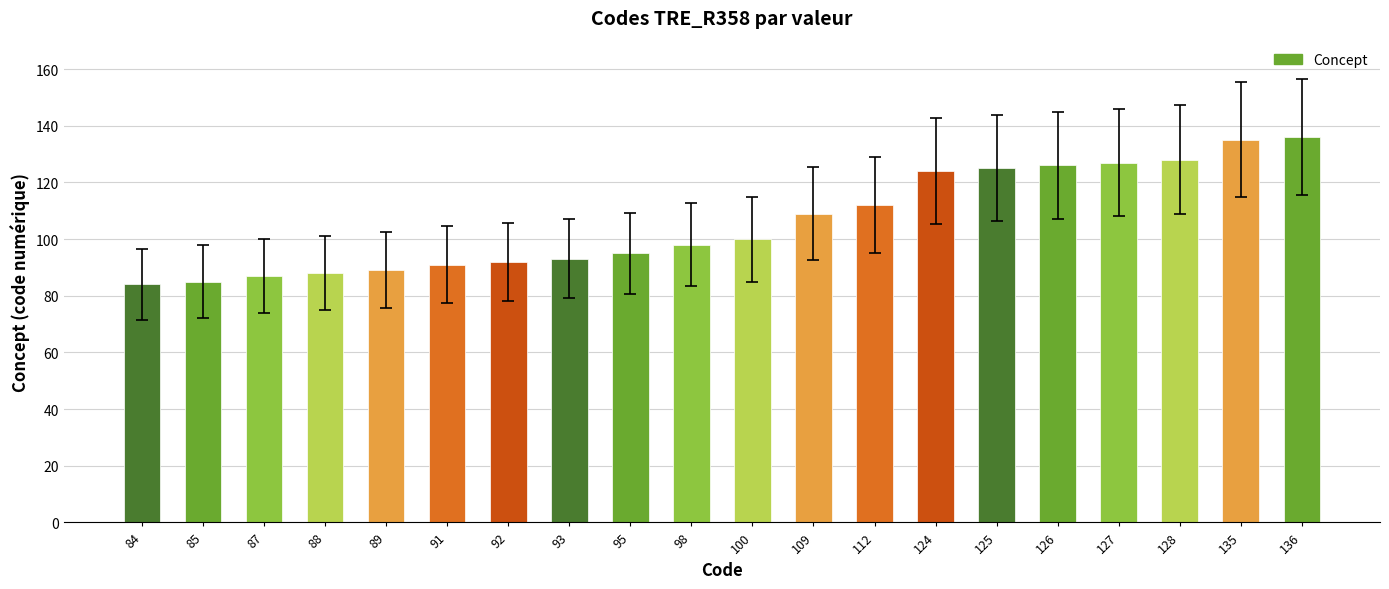

What is the difference between the maximum and minimum values?

52